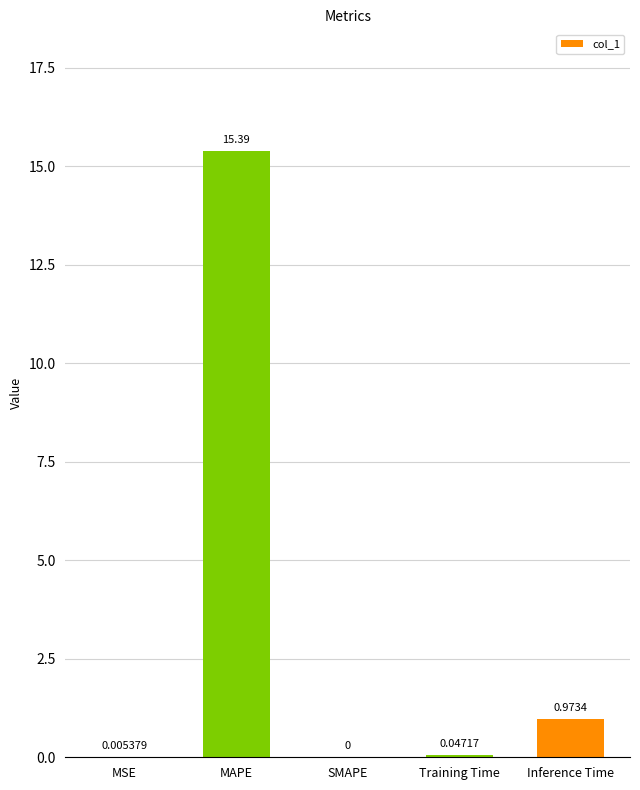

Count the number of categories in the chart.

5